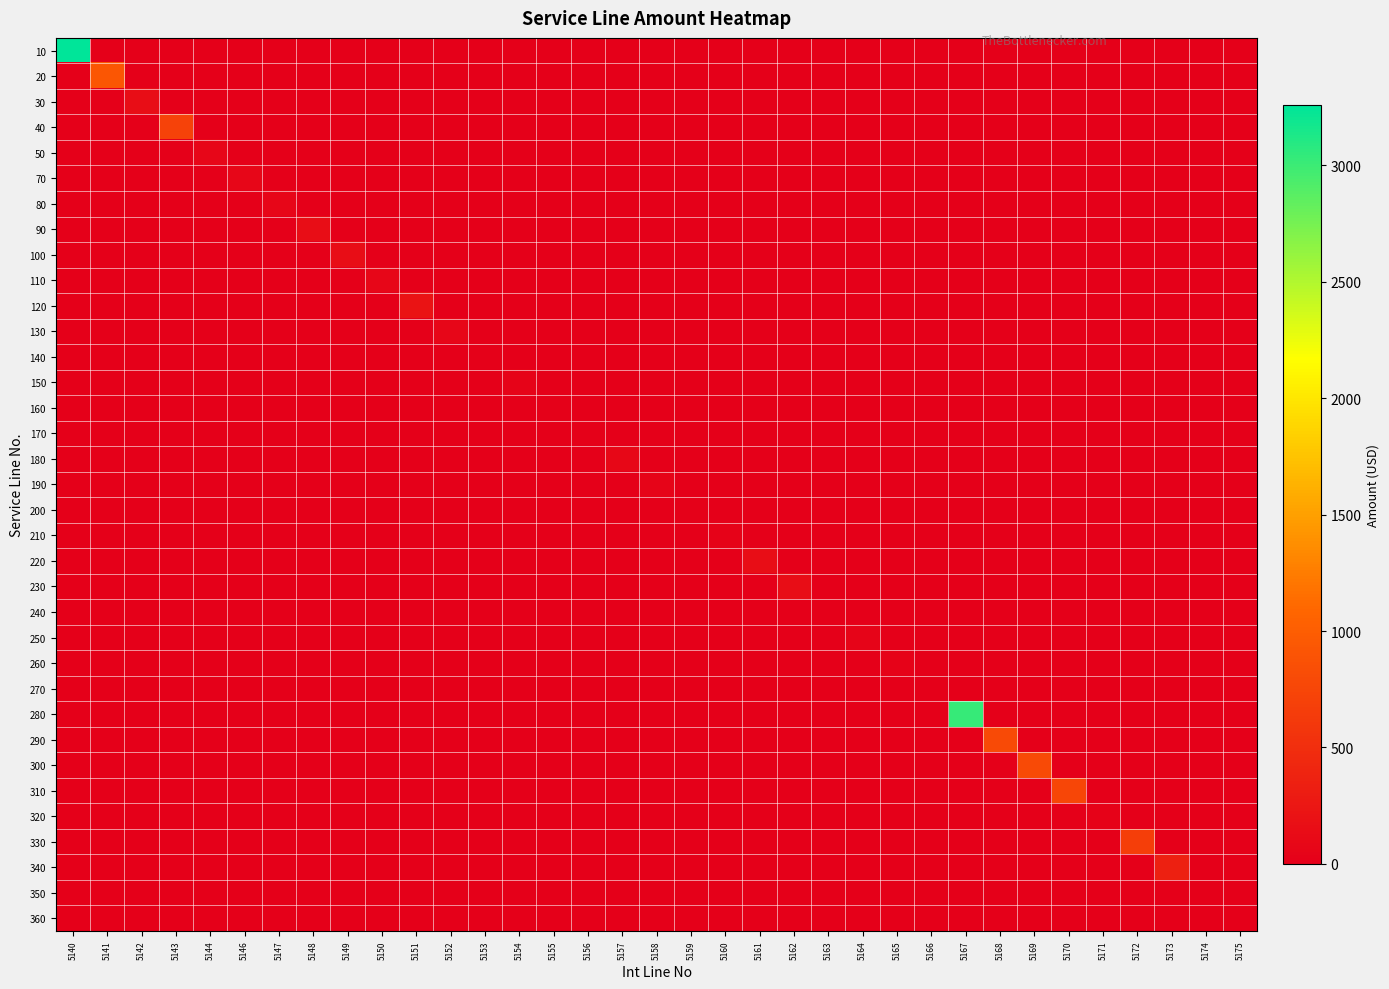

Between 5142 and 5162, which series saw the biggest shift?

230